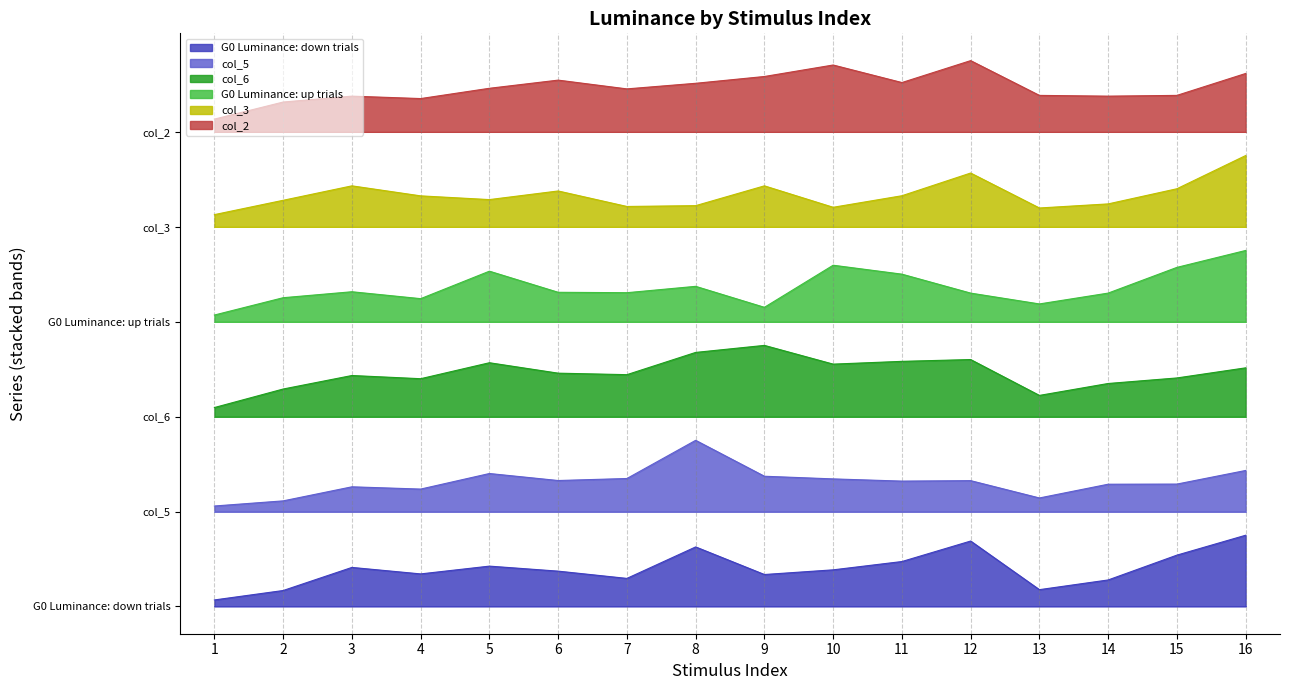

At which label is col_6 closest to 484?

3